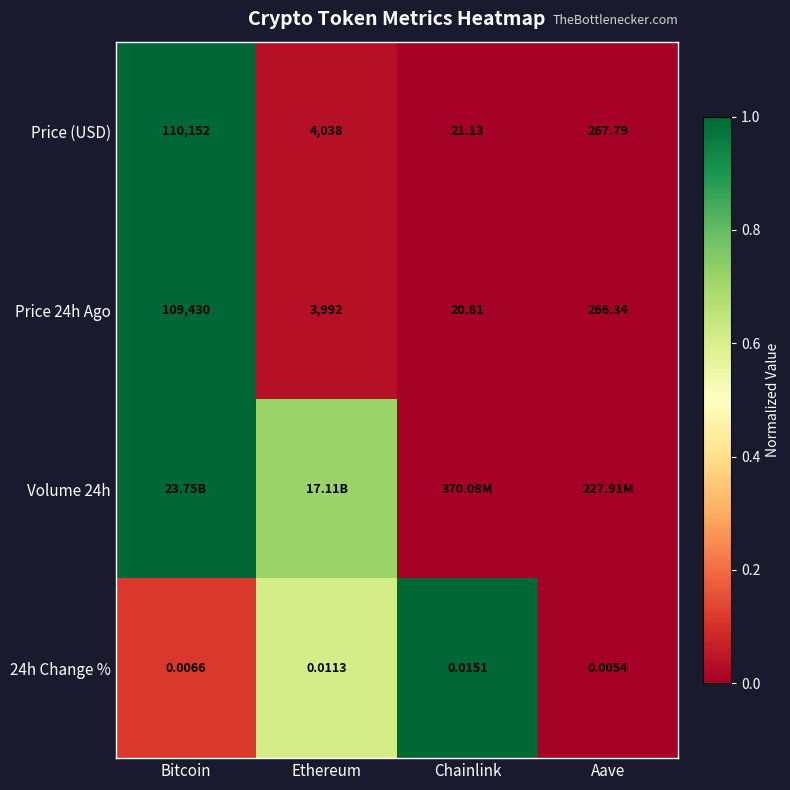

List the labels in order of Price (USD) value, largest first.

Bitcoin, Ethereum, Aave, Chainlink